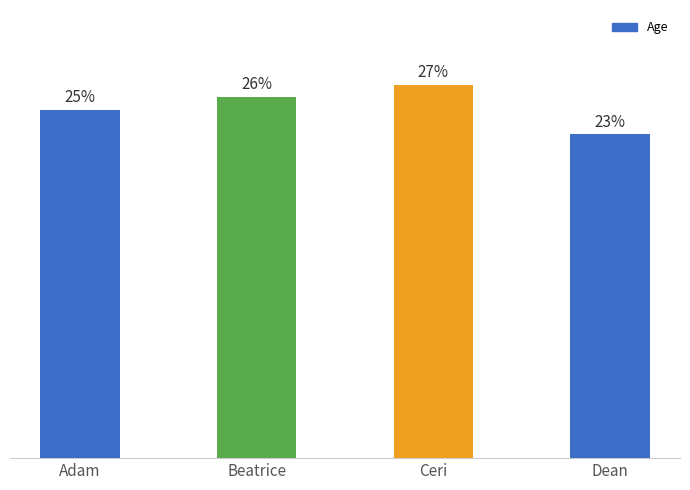

Rank the categories by value from highest to lowest.

Ceri, Beatrice, Adam, Dean